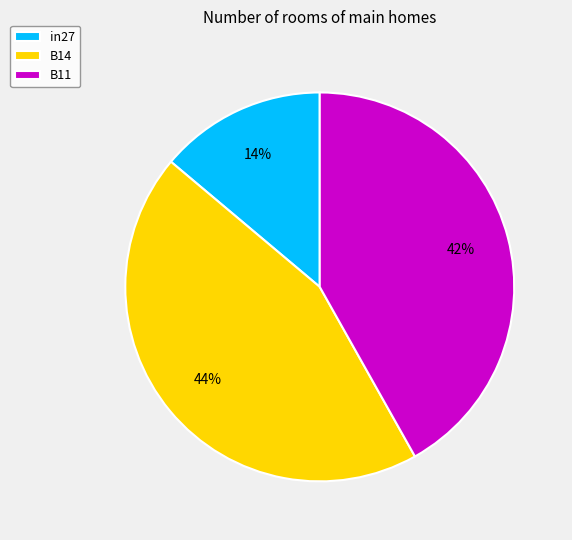

How many segments does this pie chart have?

3